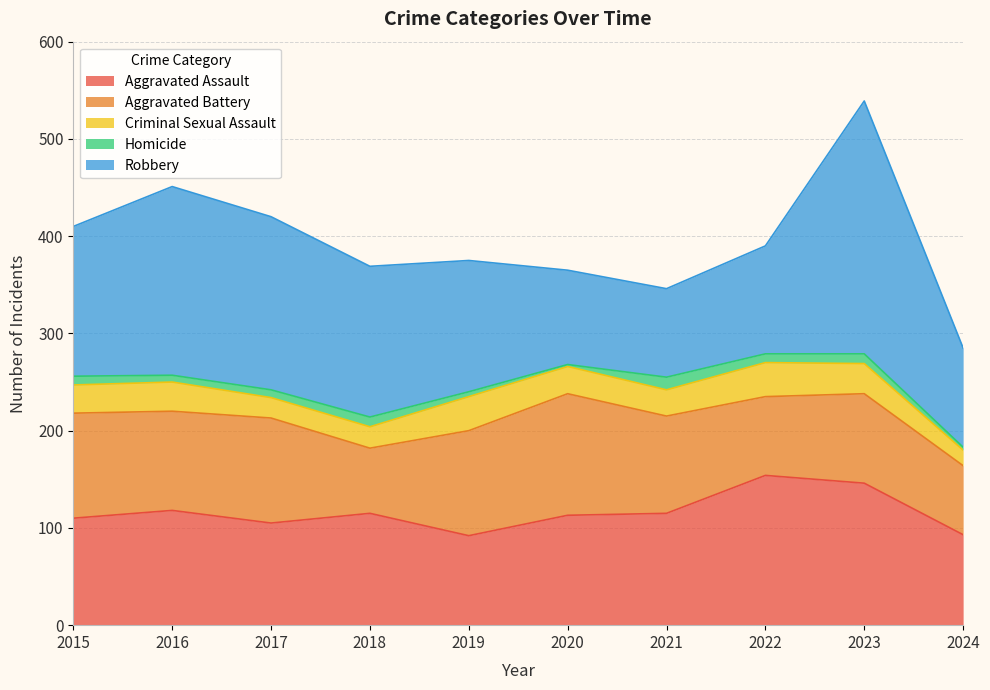

True or false: Aggravated Assault has more than 2 interior local peaks.

True